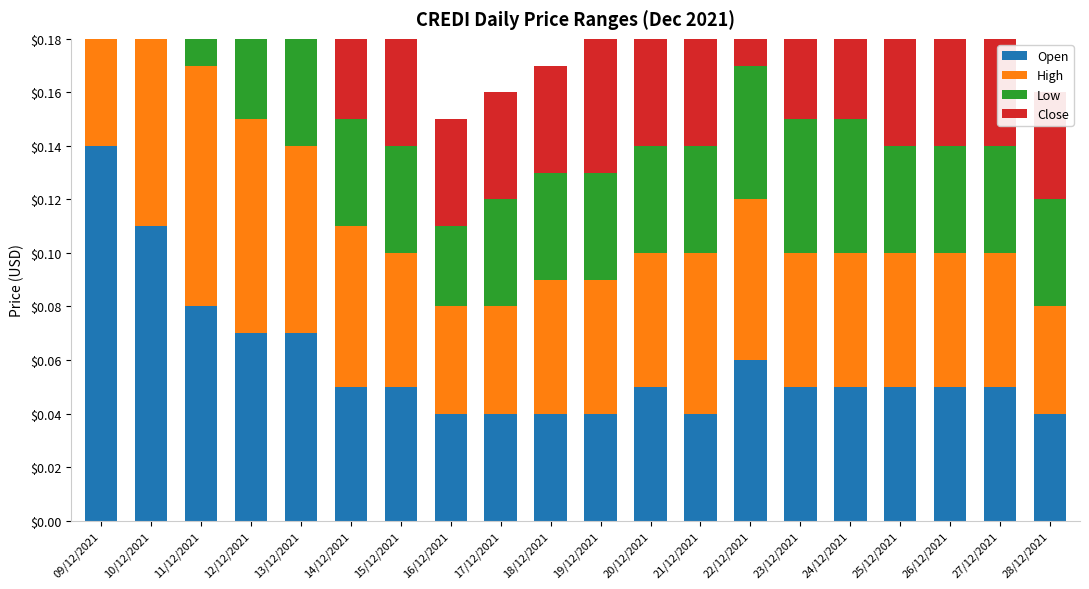

Reading left to right, list all the values displayed in this chart.

Open: 0.1	0.1	0.1	0.1	0.1	0.1	0.1	0.0	0.0	0.0	0.0	0.1	0.0	0.1	0.1	0.1	0.1	0.1	0.1	0.0
High: 0.1	0.1	0.1	0.1	0.1	0.1	0.0	0.0	0.0	0.0	0.0	0.0	0.1	0.1	0.0	0.0	0.0	0.0	0.0	0.0
Low: 0.1	0.1	0.1	0.1	0.0	0.0	0.0	0.0	0.0	0.0	0.0	0.0	0.0	0.0	0.0	0.0	0.0	0.0	0.0	0.0
Close: 0.1	0.1	0.1	0.1	0.0	0.0	0.0	0.0	0.0	0.0	0.0	0.0	0.1	0.0	0.0	0.0	0.0	0.0	0.0	0.0